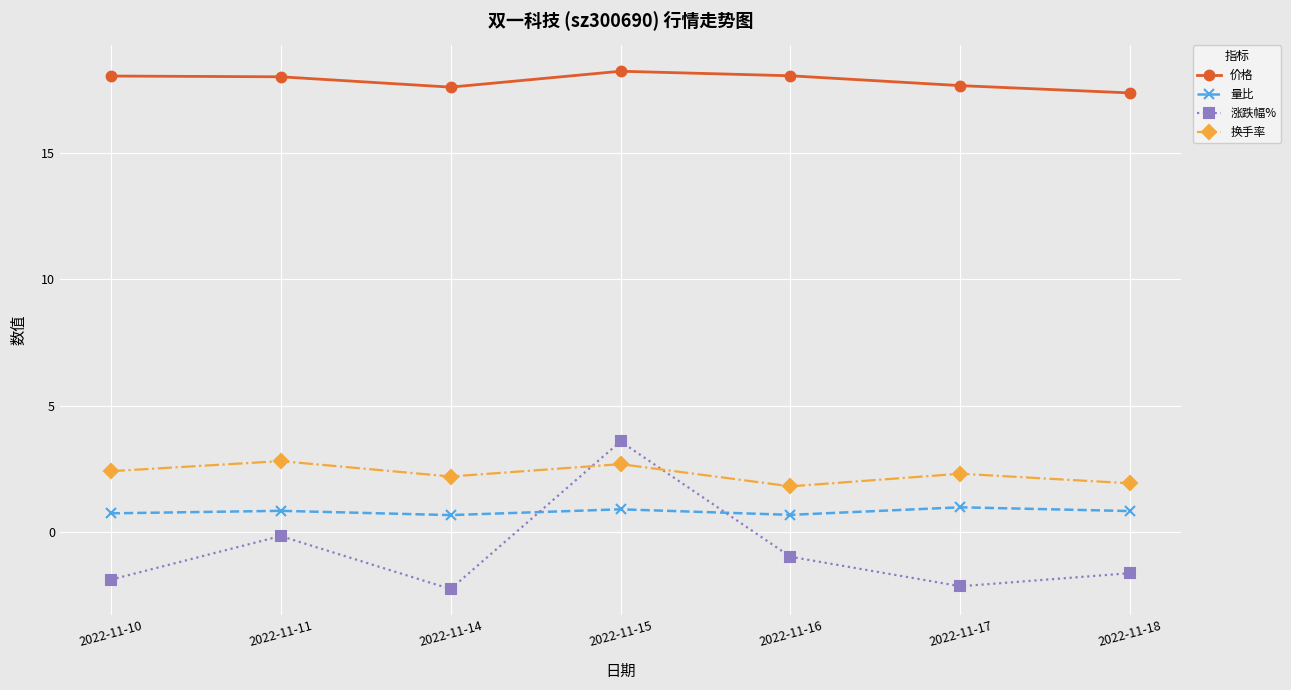

Is the value of 换手率 at 2022-11-10 greater than the value of 价格 at 2022-11-11?

No